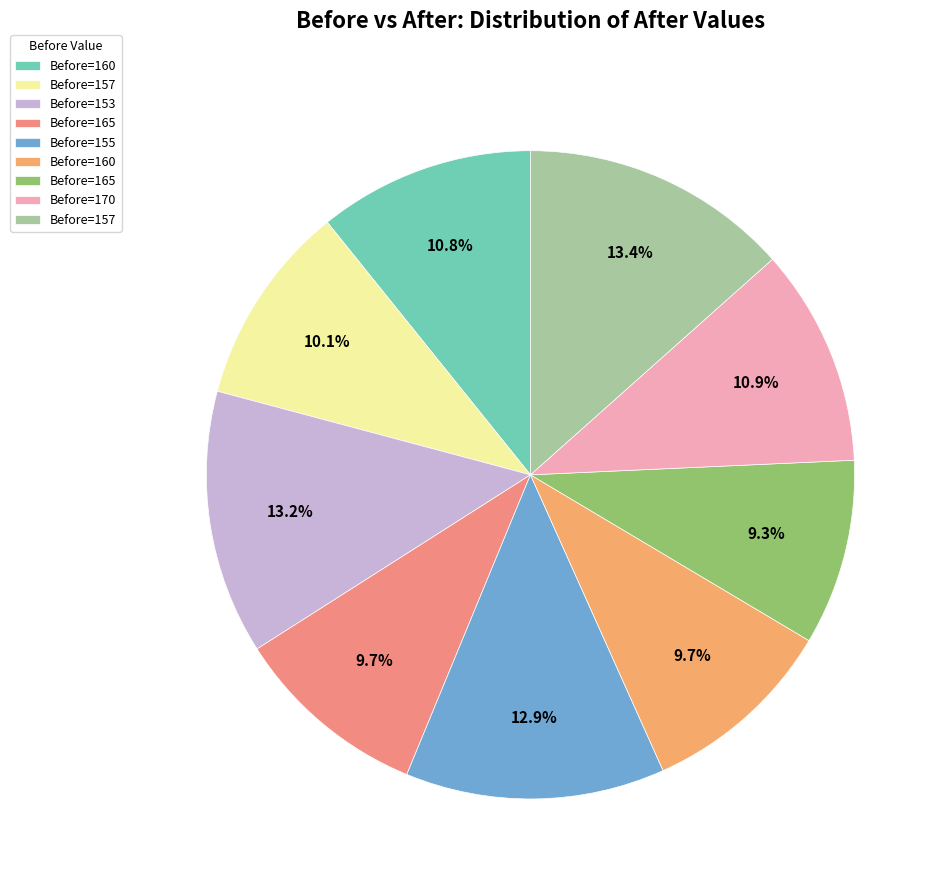

What is the largest slice in the pie chart?

157